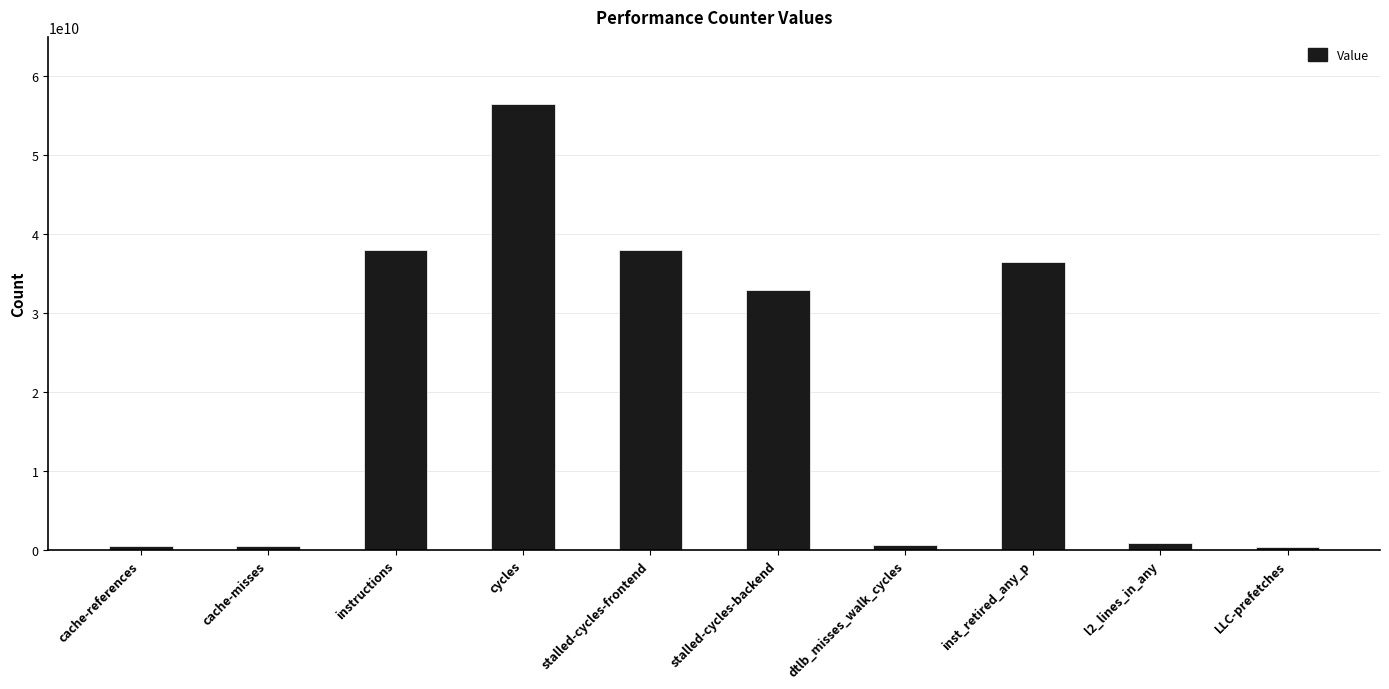

What is the label of the 10th bar from the right?

cache-references